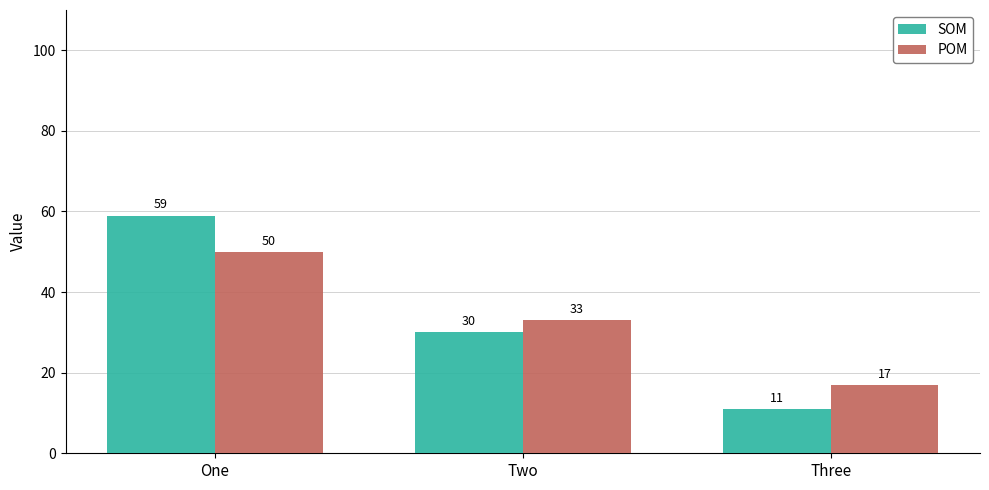

The POM series shows 33 at Two. True or false?

True